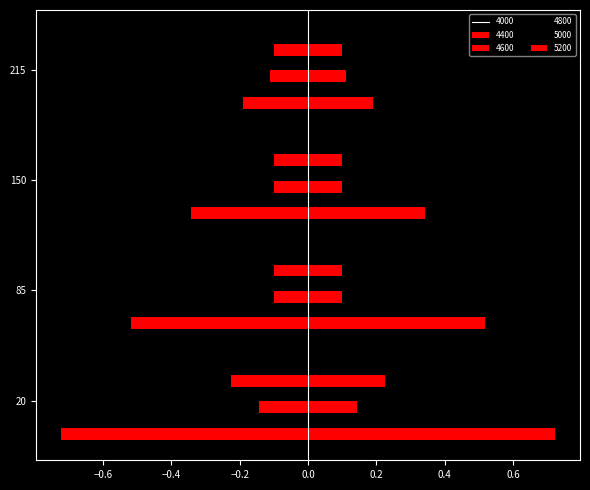

What is the average value of the 5000 series?

0.1